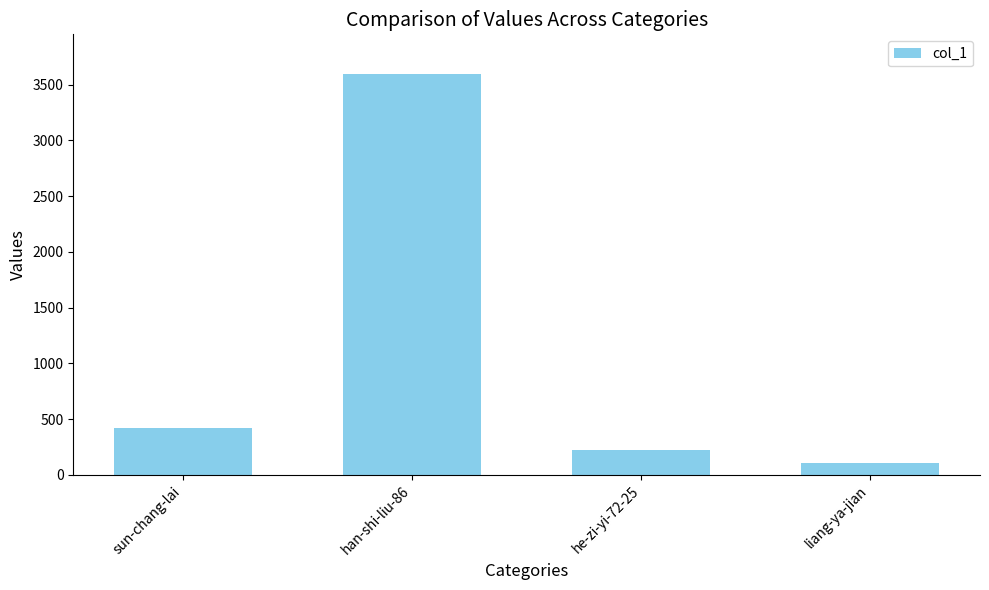

The value at sun-chang-lai is 424. True or false?

True